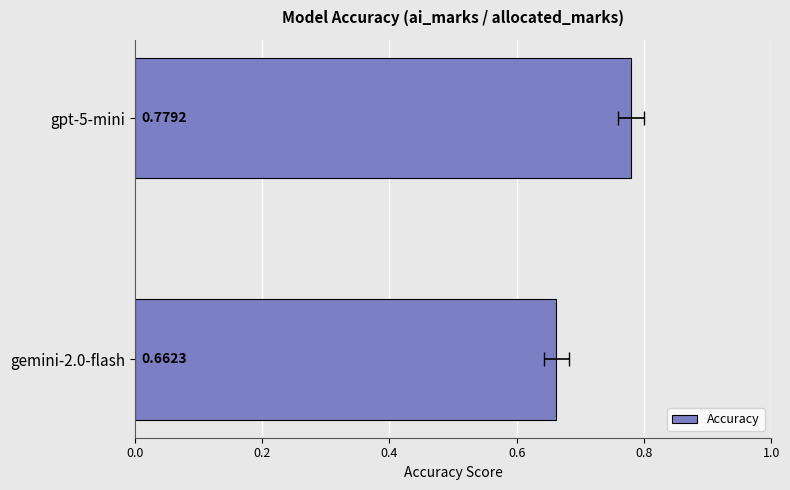

What is the difference between the maximum and minimum values?

0.1